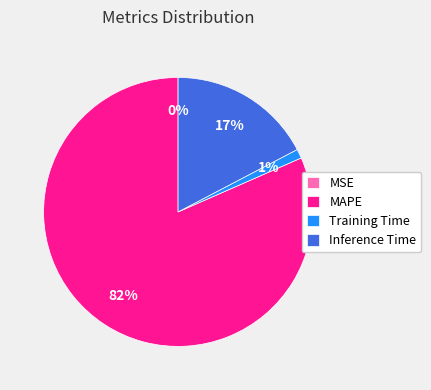

To the nearest percent, what is the average slice percentage?

25%